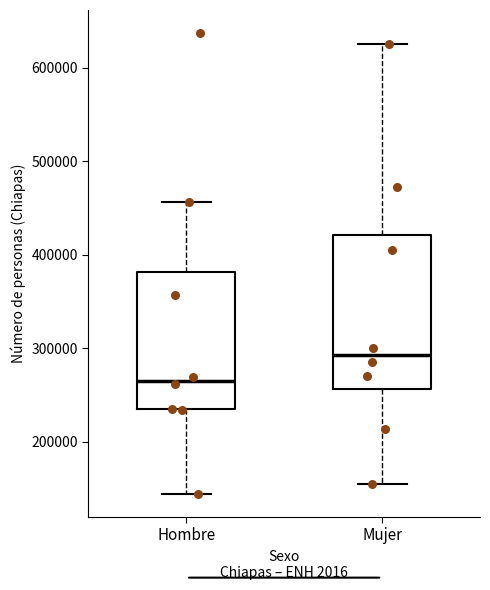

Reading left to right, read every box against the y-axis: the position of its median line, the range the box covers, and the ends of its whiskers. The values are not printed on the chart, so give them approximately, as read against the axis.

Hombre: median 270000, box 230000 to 380000, whiskers 140000 to 460000
Mujer: median 290000, box 260000 to 420000, whiskers 160000 to 630000